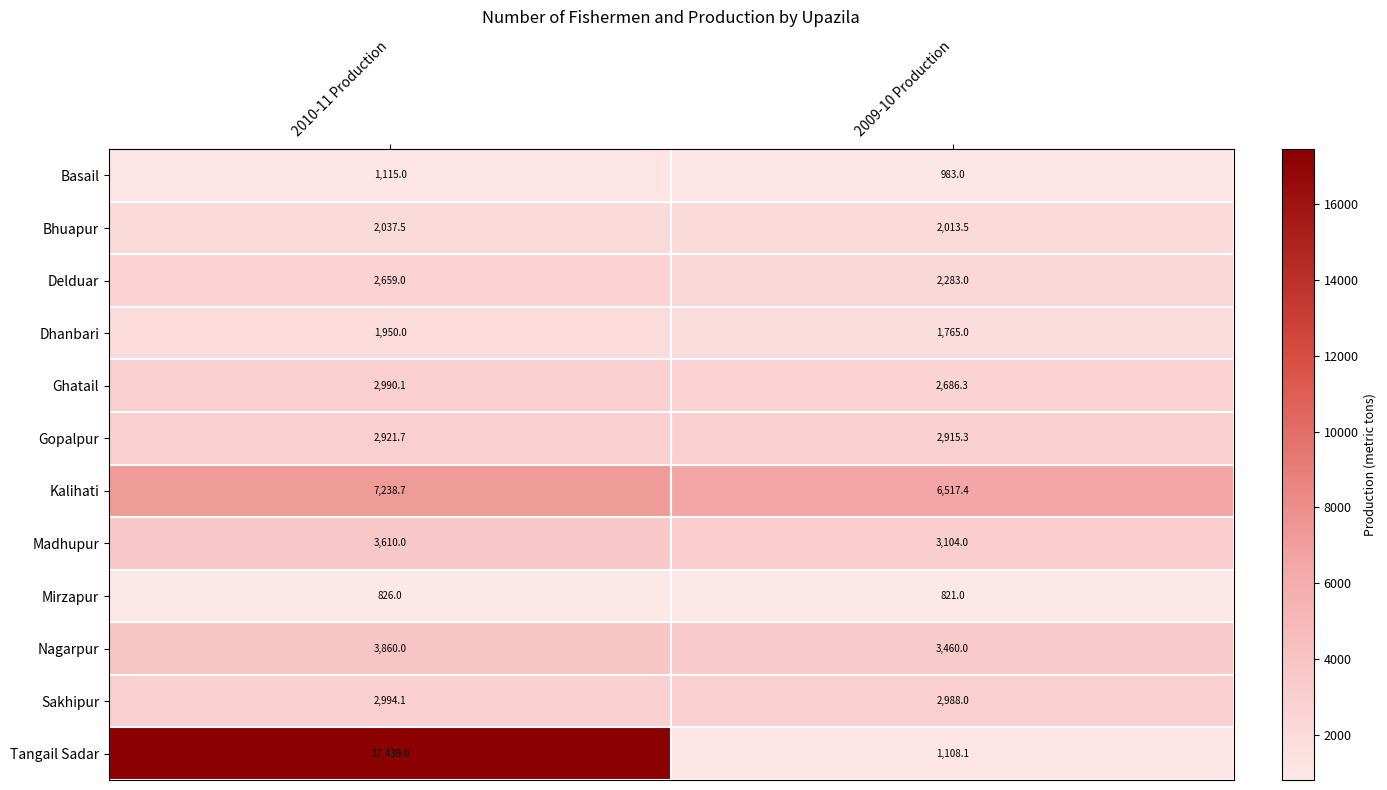

Which category has the highest value across all series?

2010-11 Production